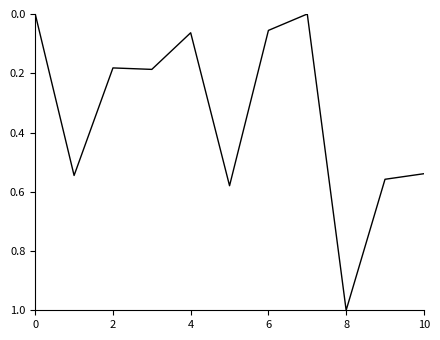

What is the difference between the maximum and minimum values?

1.0